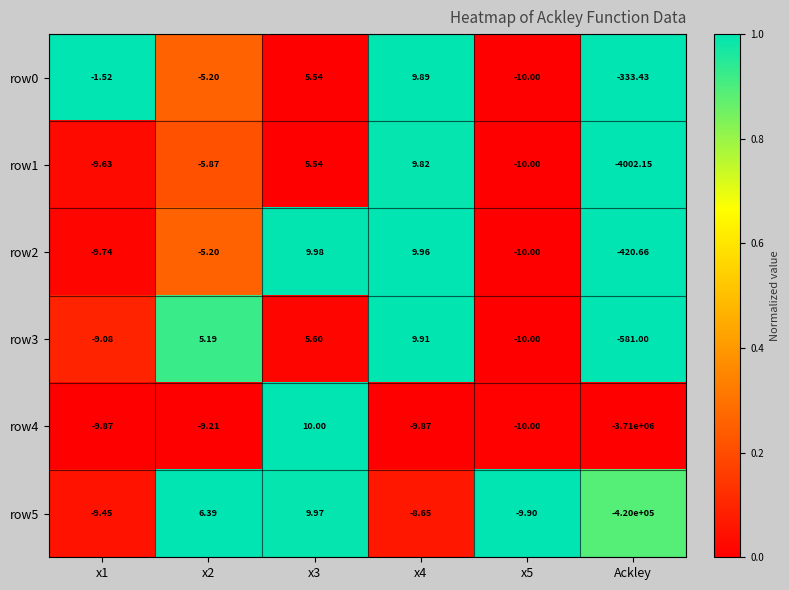

Which series has the largest total across all categories?

row0